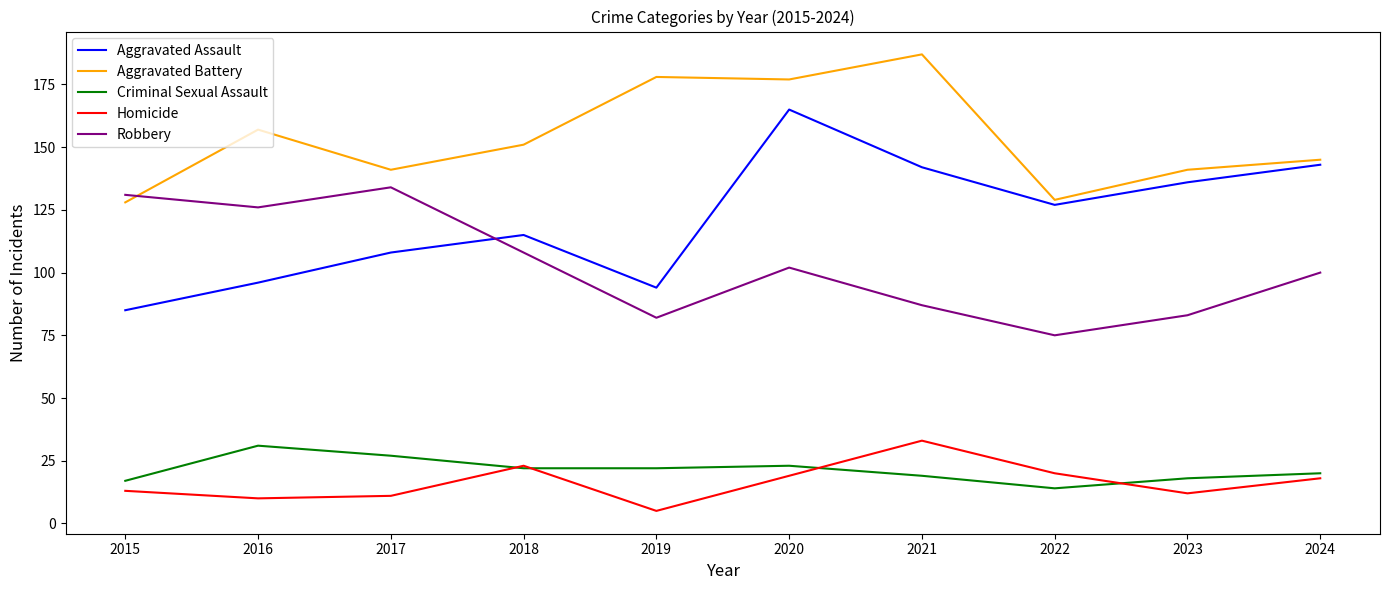

Is this an area chart (filled region under the line)?

No